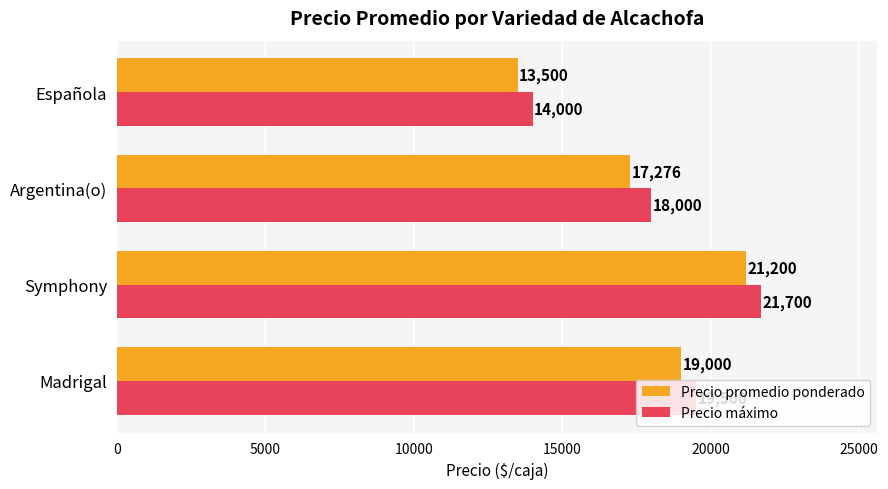

Is the value of Precio promedio ponderado at Española greater than the value of Precio máximo at Española?

No